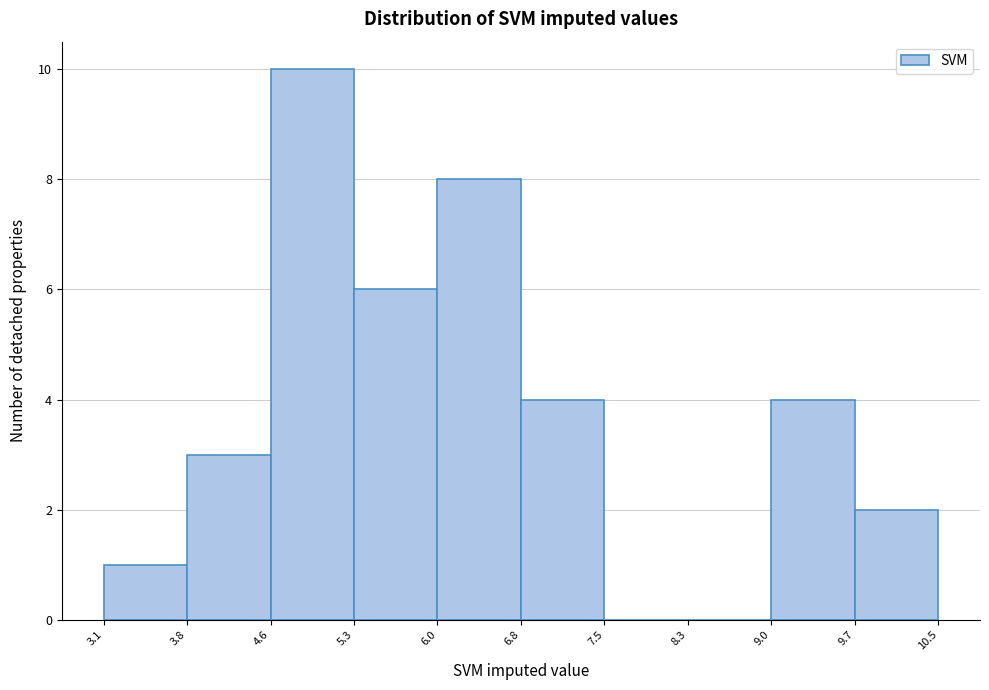

Reading left to right, list every bar in this chart as the range it spans on the x-axis followed by its height. The values are not printed on the chart, so give them approximately, as read against the axis.

3.1 to 3.8: 1
3.8 to 4.6: 3
4.6 to 5.3: 10
5.3 to 6.0: 6
6.0 to 6.8: 8
6.8 to 7.5: 4
7.5 to 8.3: 0
8.3 to 9.0: 0
9.0 to 9.7: 4
9.7 to 10.5: 2